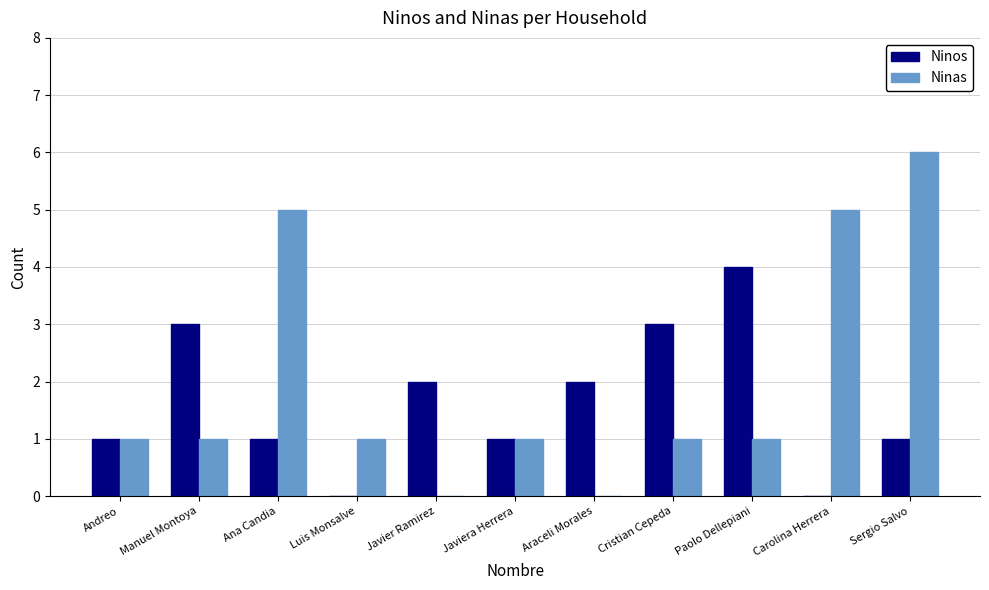

Between Ana Candia and Cristian Cepeda, which series saw the biggest shift?

Ninas